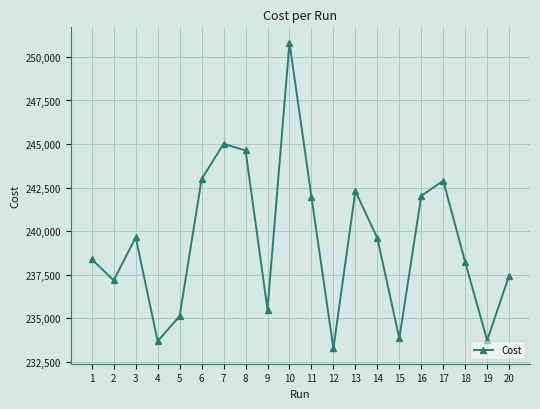

What is the value of the 7th point from the left?

245012